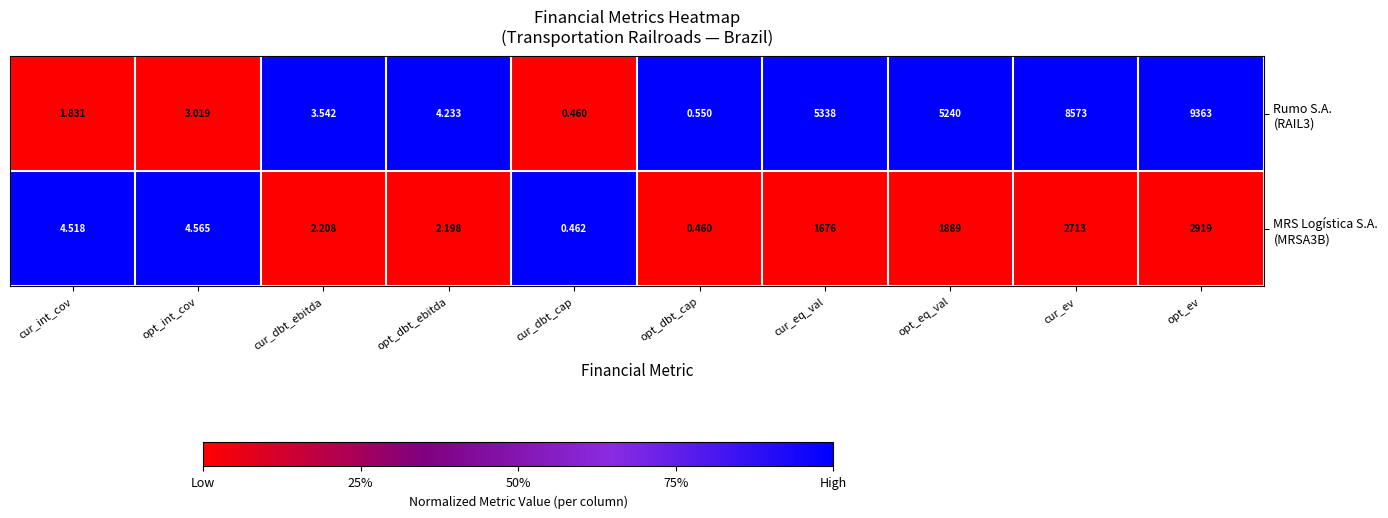

Which category has the highest value across all series?

opt_ev